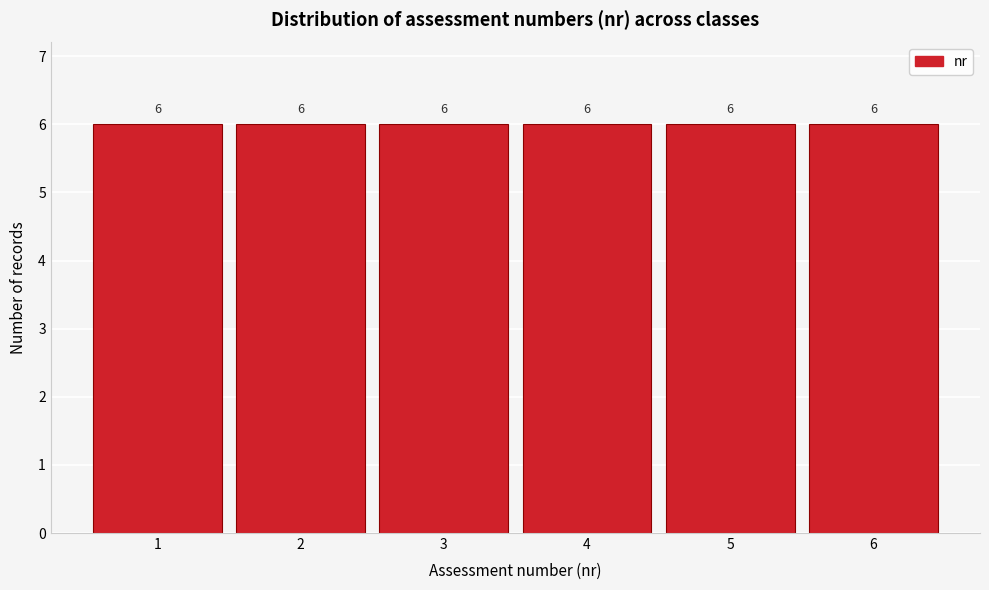

Reading left to right, transcribe this chart: for each bar, give the range it covers on the x-axis and its height.

0.5 to 1.5: 6
1.5 to 2.5: 6
2.5 to 3.5: 6
3.5 to 4.5: 6
4.5 to 5.5: 6
5.5 to 6.5: 6